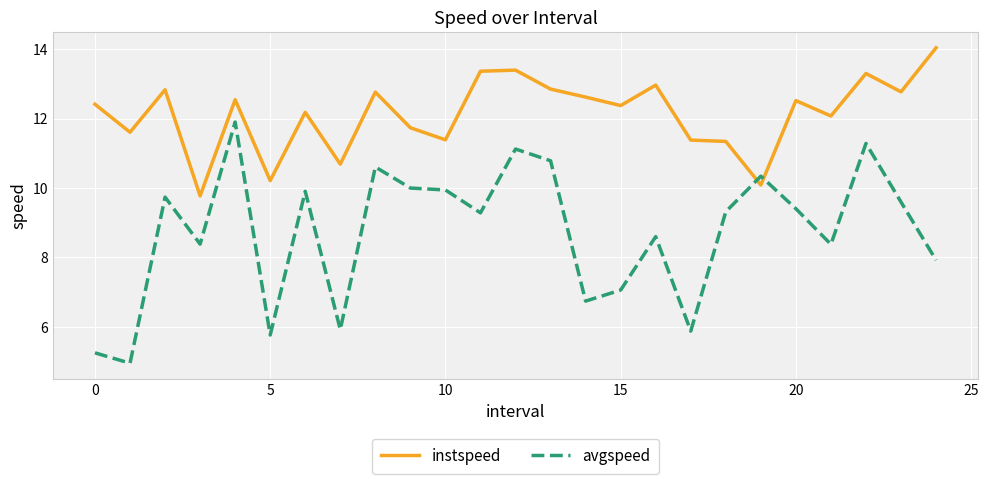

Which series has the largest range (max minus min)?

avgspeed